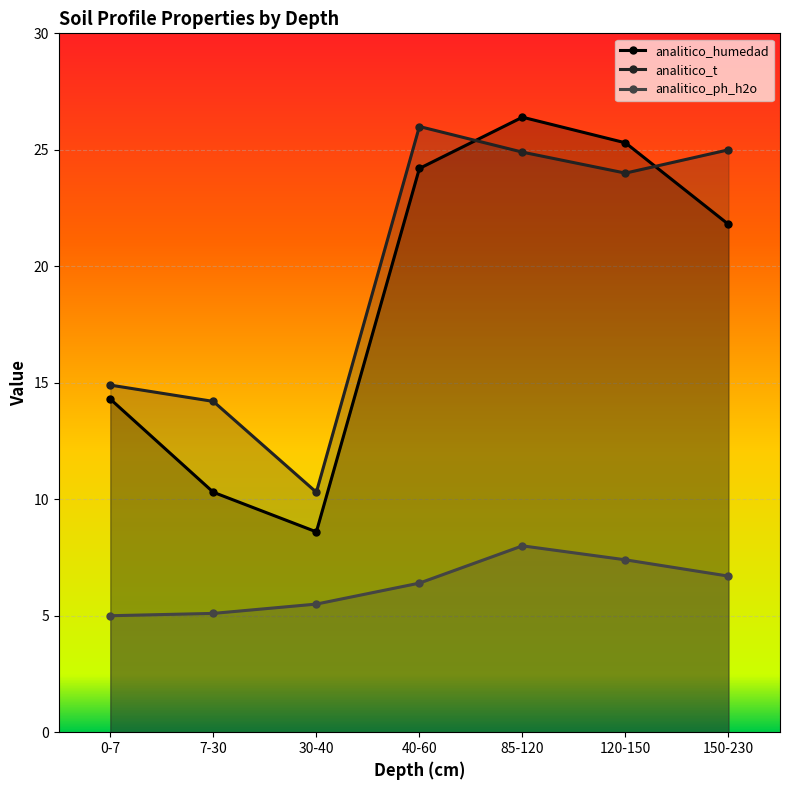

Reading left to right, extract all data points from this chart.

analitico_humedad: 0-7=14.3	7-30=10.3	30-40=8.6	40-60=24.2	85-120=26.4	120-150=25.3	150-230=21.8
analitico_t: 0-7=14.9	7-30=14.2	30-40=10.3	40-60=26.0	85-120=24.9	120-150=24.0	150-230=25.0
analitico_ph_h2o: 0-7=5.0	7-30=5.1	30-40=5.5	40-60=6.4	85-120=8.0	120-150=7.4	150-230=6.7